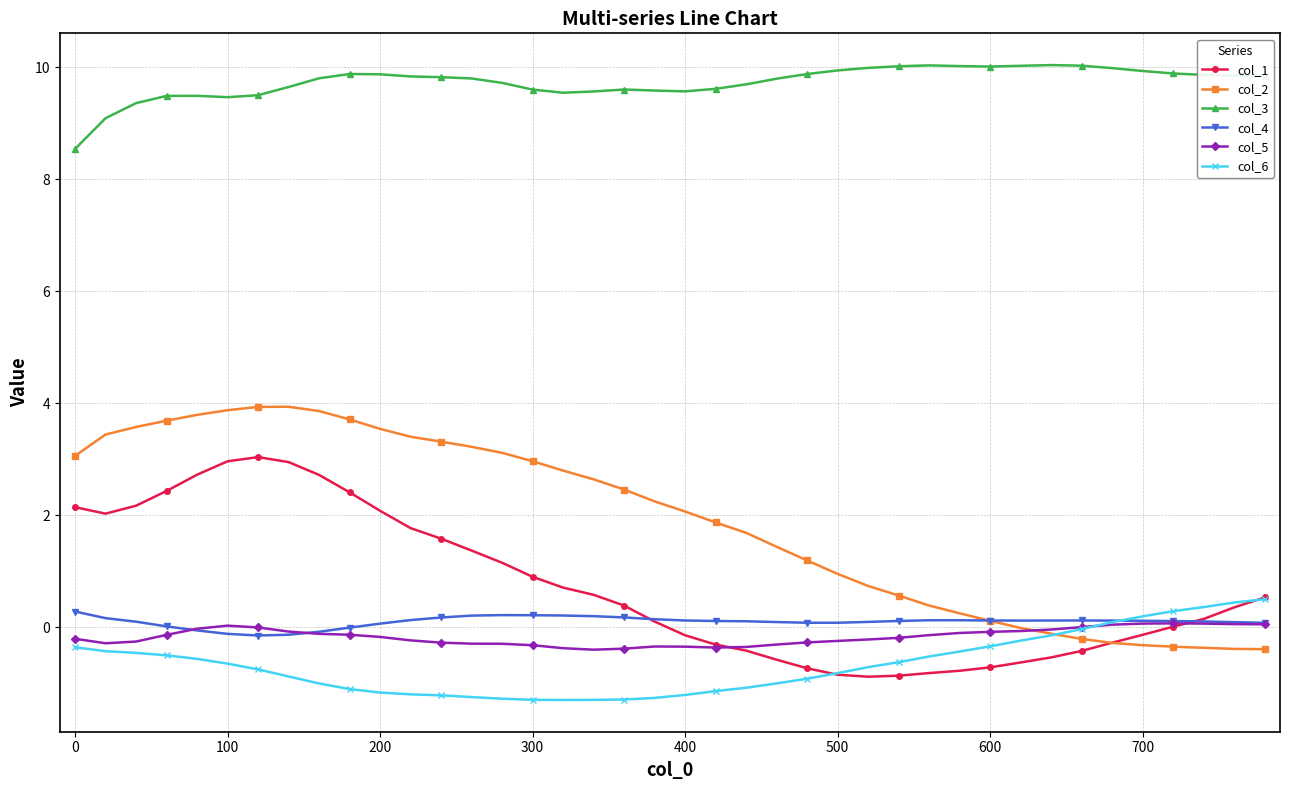

Which series has the largest range (max minus min)?

col_2